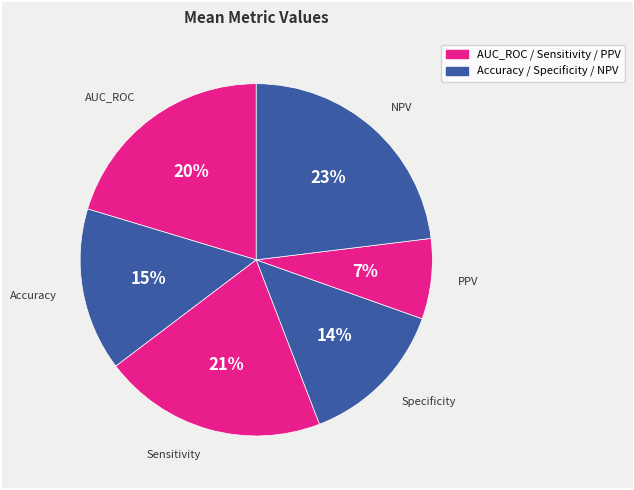

Rank the categories by value from highest to lowest.

NPV, Sensitivity, AUC_ROC, Accuracy, Specificity, PPV